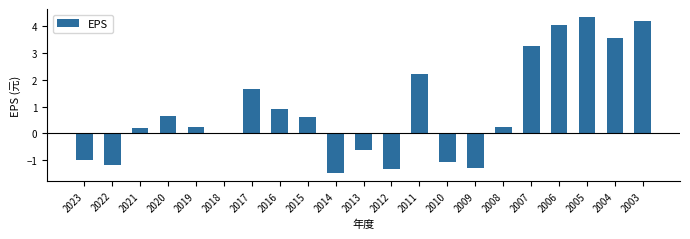

Read the value at 2020.

0.7